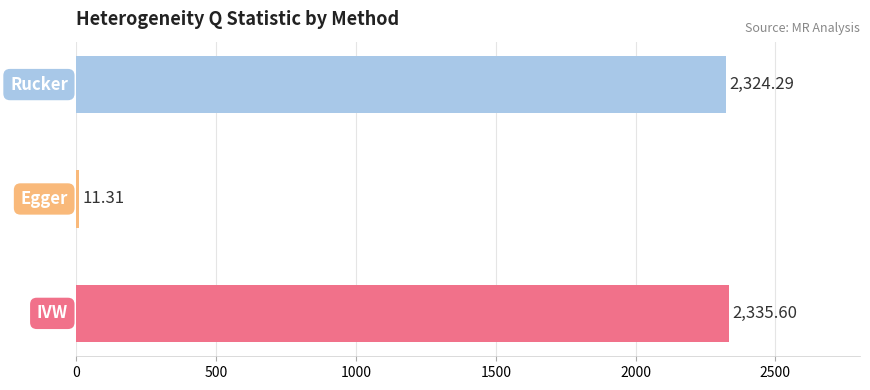

What is the difference between the maximum and second lowest values?

11.3